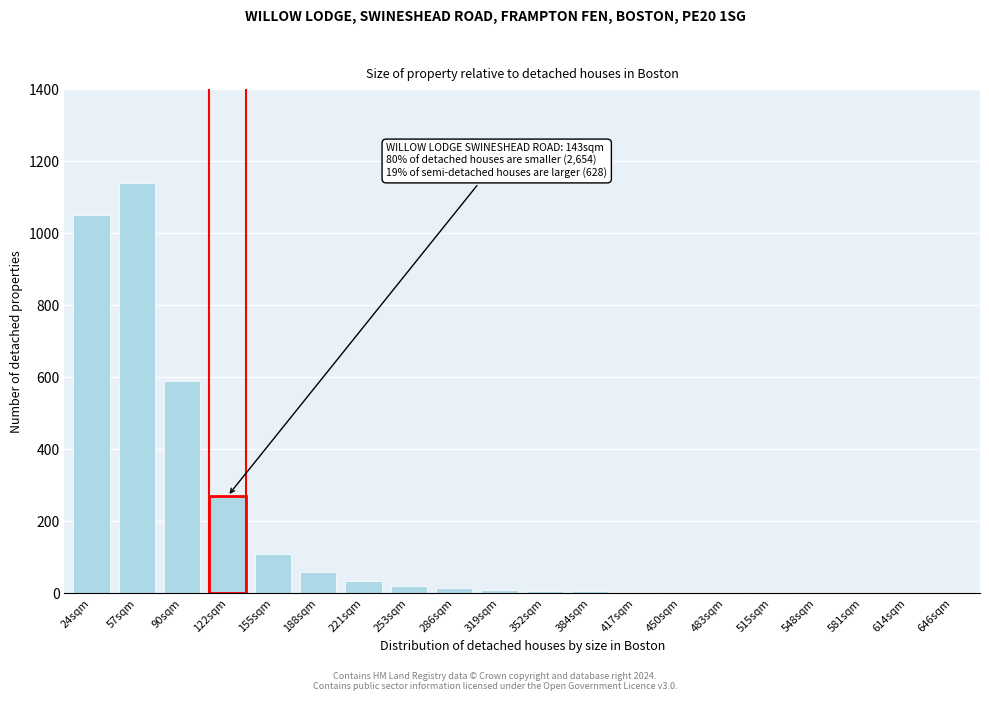

The chart shows a value of 2 at 548sqm. True or false?

True